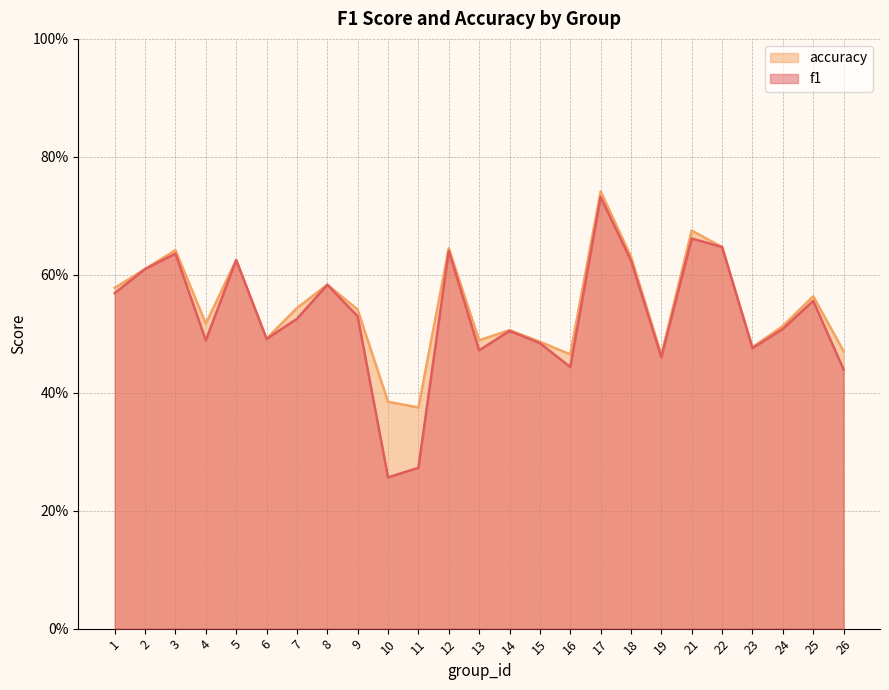

True or false: f1 and accuracy intersect in this chart.

False